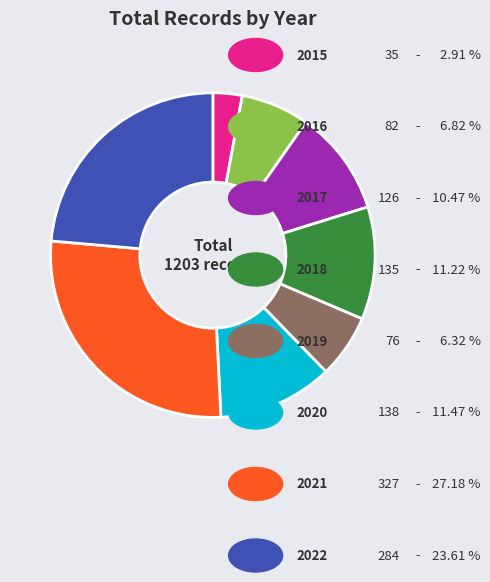

Does any single category account for the majority?

No